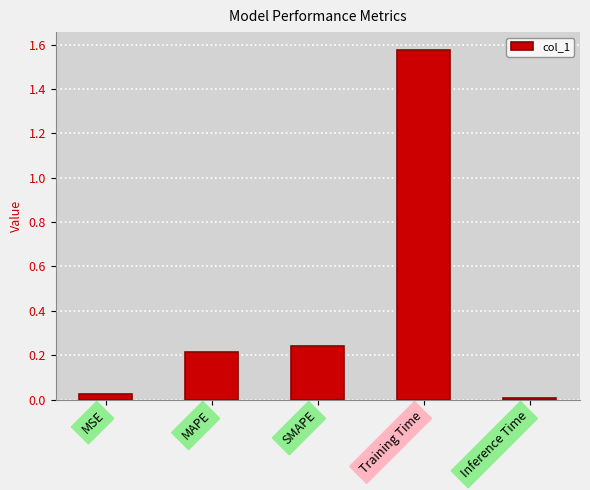

Are the bars horizontal?

No